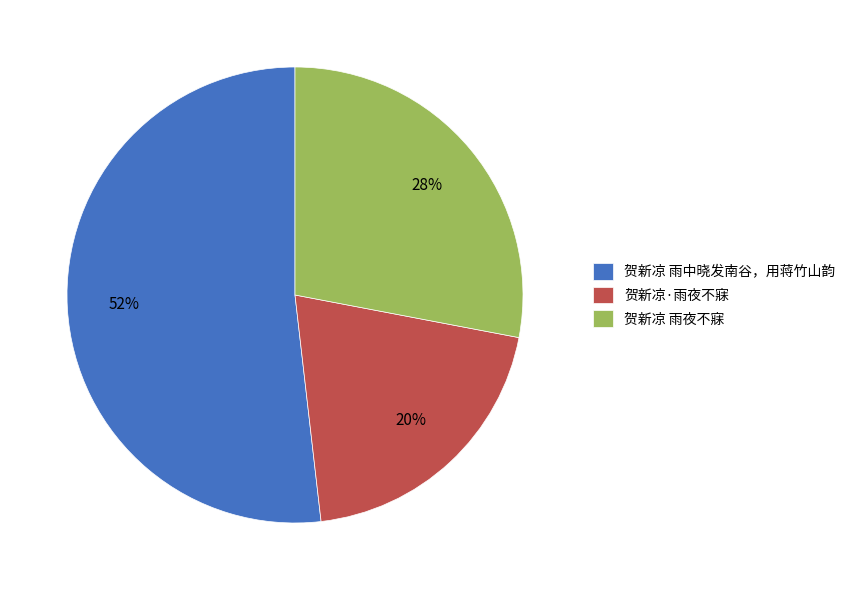

To the nearest percent, what percentage of the pie is 贺新凉 雨中晓发南谷，用蒋竹山韵?

52%